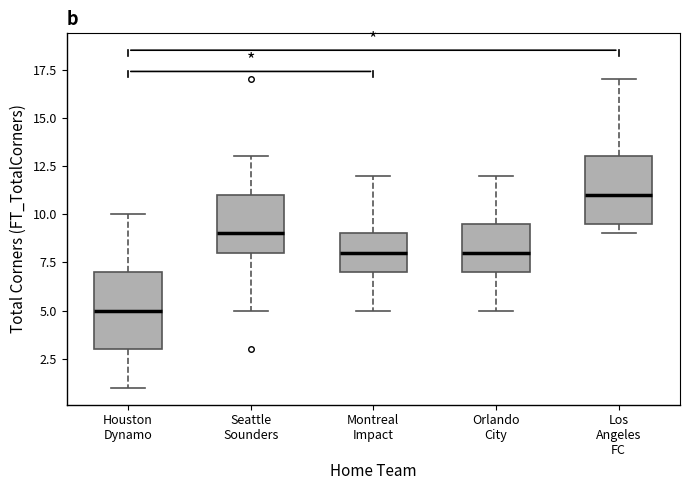

Reading left to right, read every box against the y-axis: the position of its median line, the range the box covers, and the ends of its whiskers. The values are not printed on the chart, so give them approximately, as read against the axis.

Houston Dynamo: median 5.0, box 3.0 to 7.0, whiskers 1.0 to 10.0
Seattle Sounders: median 9.0, box 8.0 to 11.0, whiskers 5.0 to 13.0
Montreal Impact: median 8.0, box 7.0 to 9.0, whiskers 5.0 to 12.0
Orlando City: median 8.0, box 7.0 to 9.5, whiskers 5.0 to 12.0
Los Angeles FC: median 11.0, box 9.5 to 13.0, whiskers 9.0 to 17.0